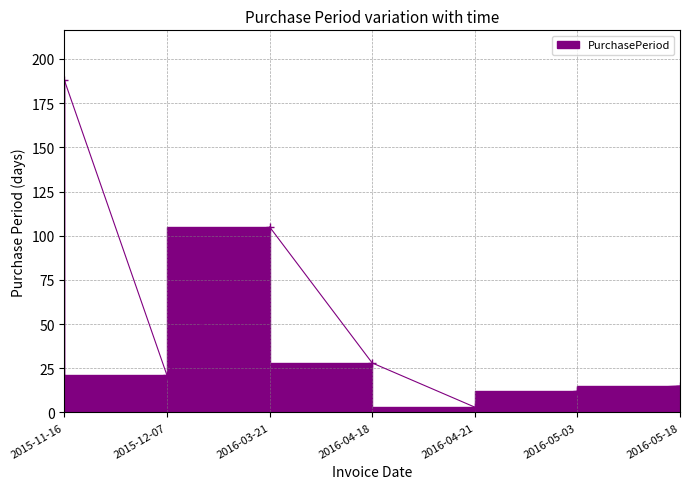

What is the average value?

53